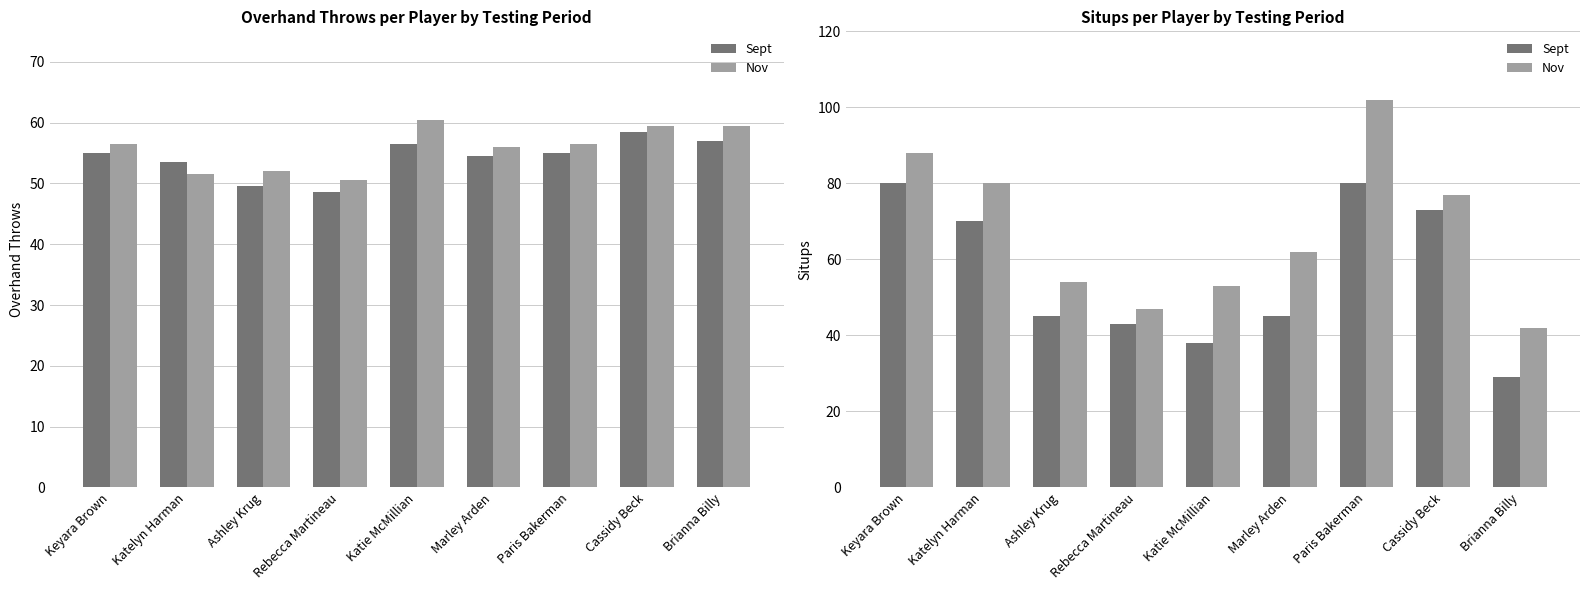

At which category is the sum across all series the highest?

Paris Bakerman